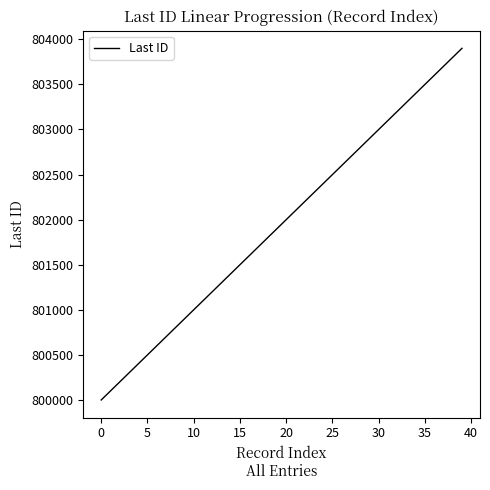

Is this an area chart (filled region under the line)?

No